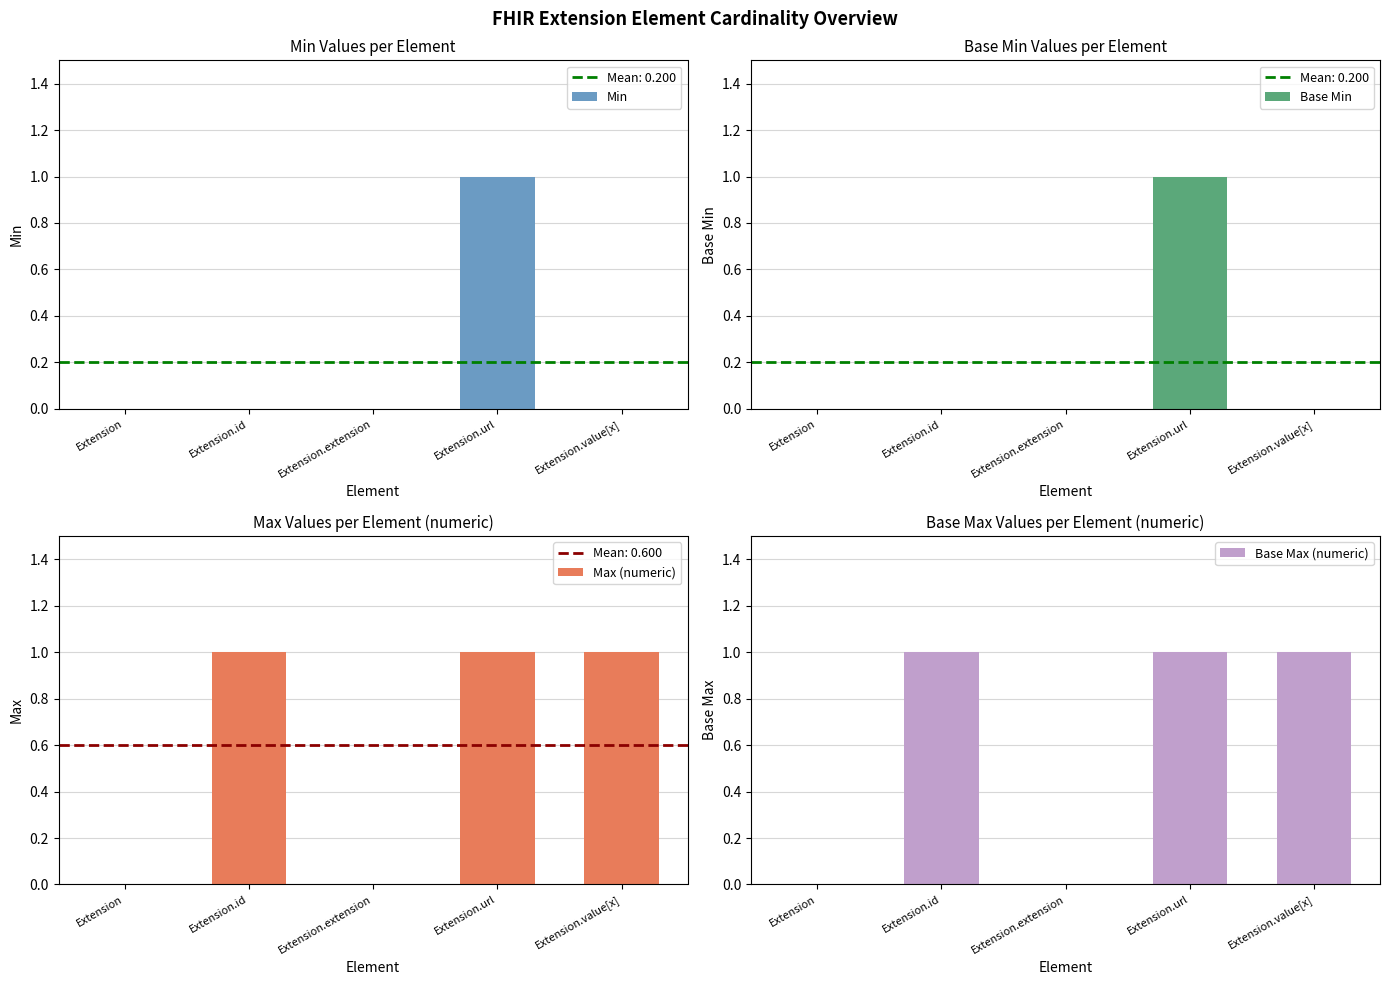

Reading left to right, transcribe all the data shown in this chart.

Min: Extension=0	Extension.id=0	Extension.extension=0	Extension.url=1	Extension.value[x]=0
Base Min: Extension=0	Extension.id=0	Extension.extension=0	Extension.url=1	Extension.value[x]=0
Max (numeric): Extension=0	Extension.id=1	Extension.extension=0	Extension.url=1	Extension.value[x]=1
Base Max (numeric): Extension=0	Extension.id=1	Extension.extension=0	Extension.url=1	Extension.value[x]=1